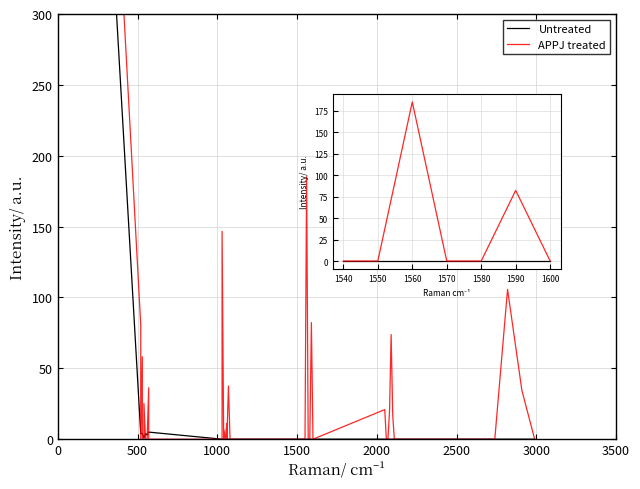

Does the chart display data point markers on the line(s)?

No